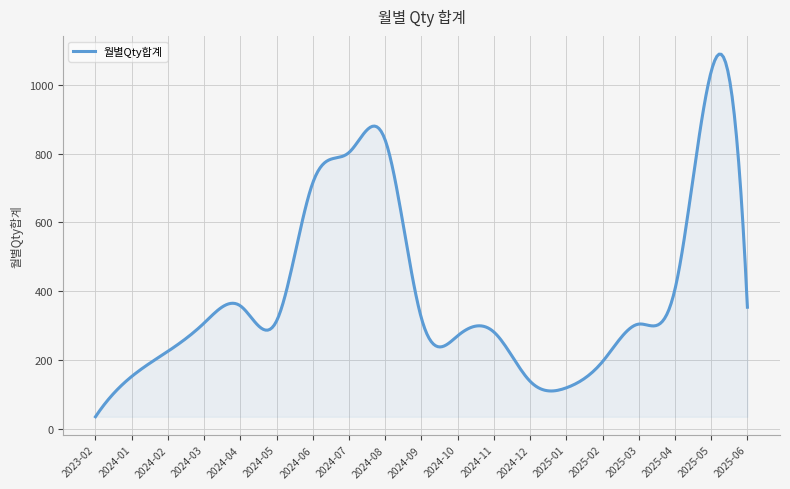

What is the smallest value displayed?

36.0